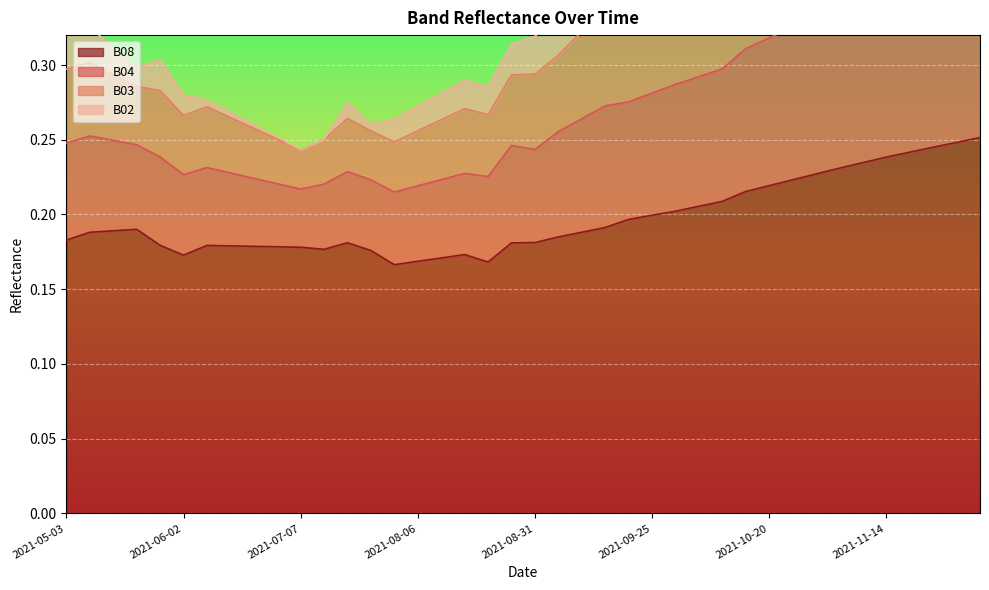

True or false: B08 has a value of 0.4 at 2021-11-14.

False